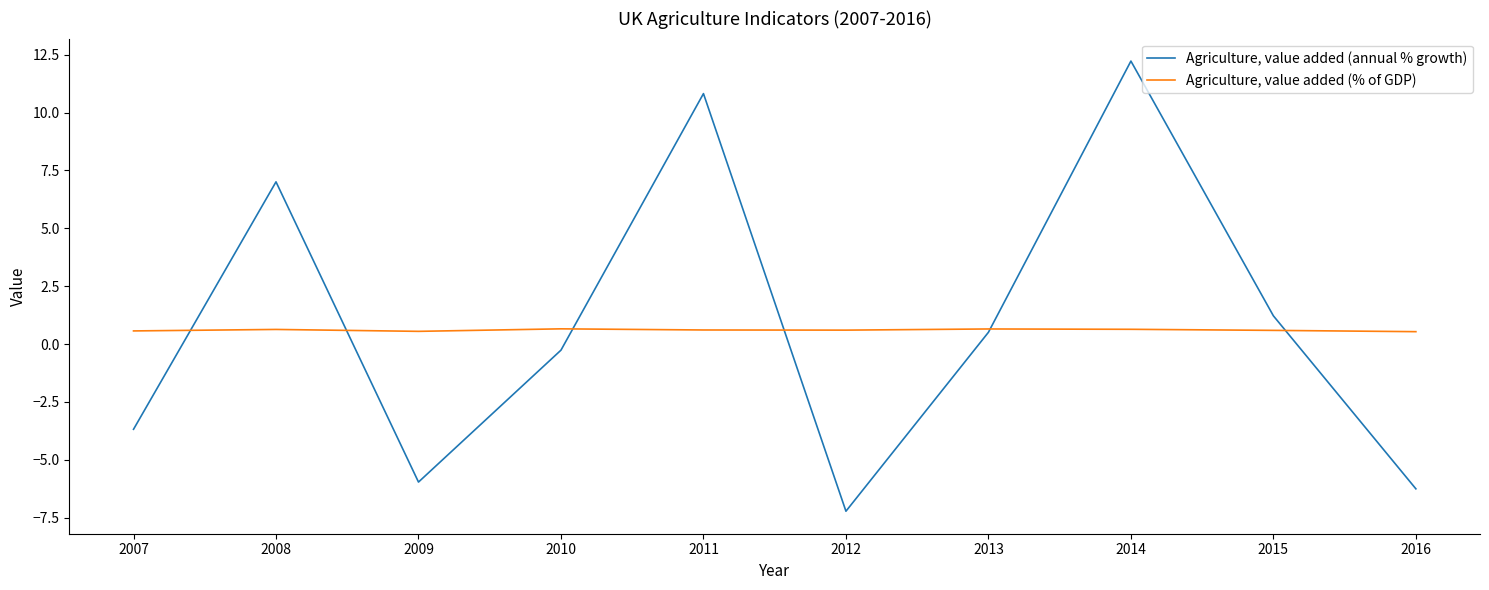

Which series has the largest range (max minus min)?

Agriculture, value added (annual % growth)